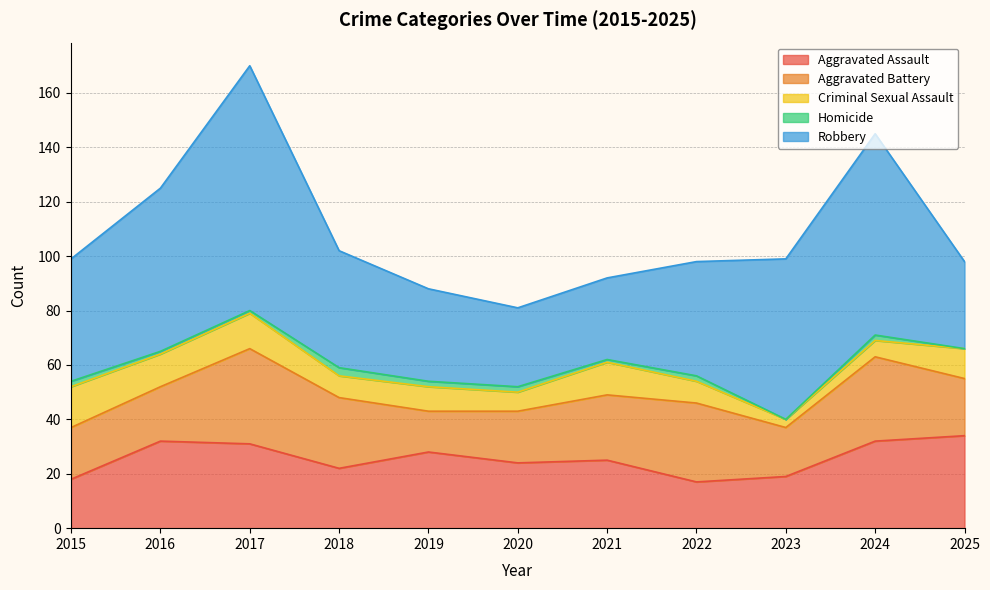

At which category does Criminal Sexual Assault reach its first local valley?

2016